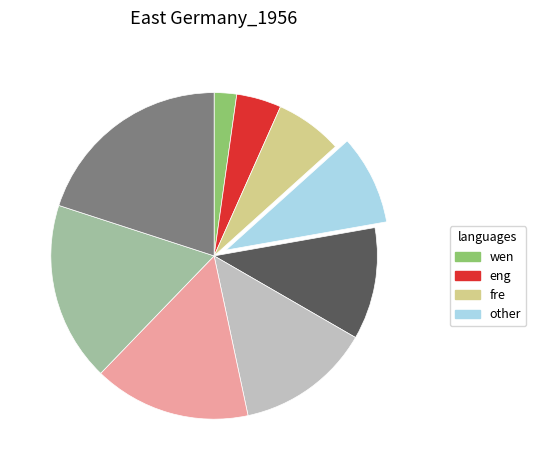

Does any single category account for the majority?

No